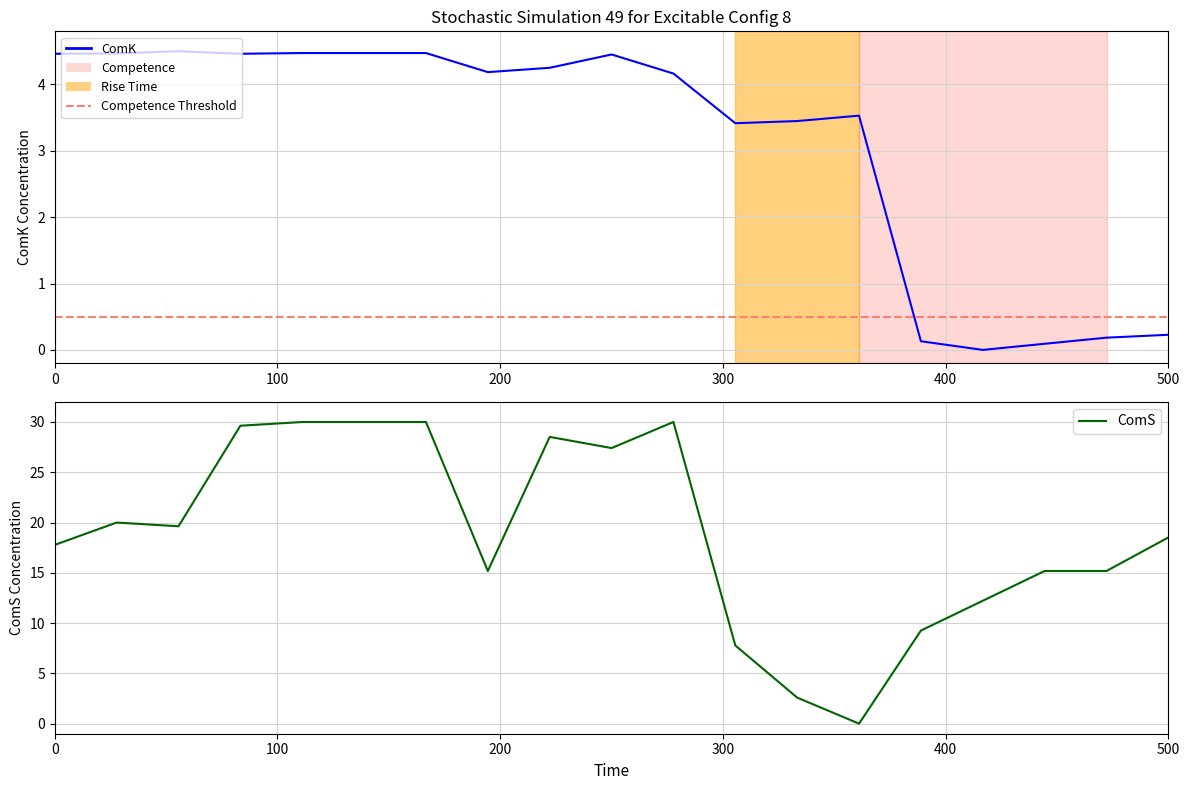

Does the chart have visible grid lines?

Yes